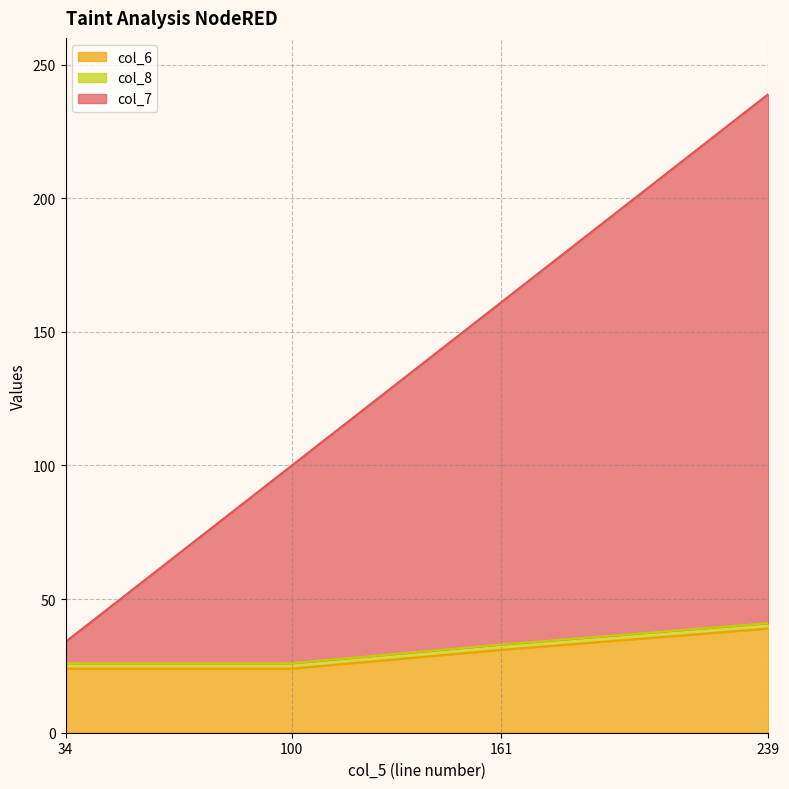

The value of col_6 at 239 is 15. True or false?

False